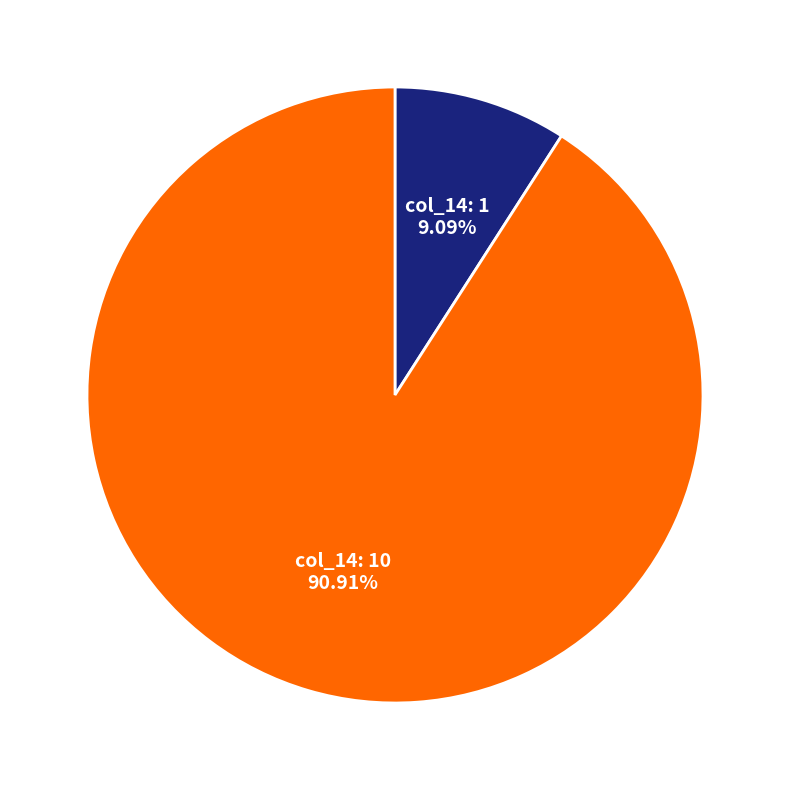

What is the ratio of the value at col_14: 10 to the value at col_14: 1?

10.0